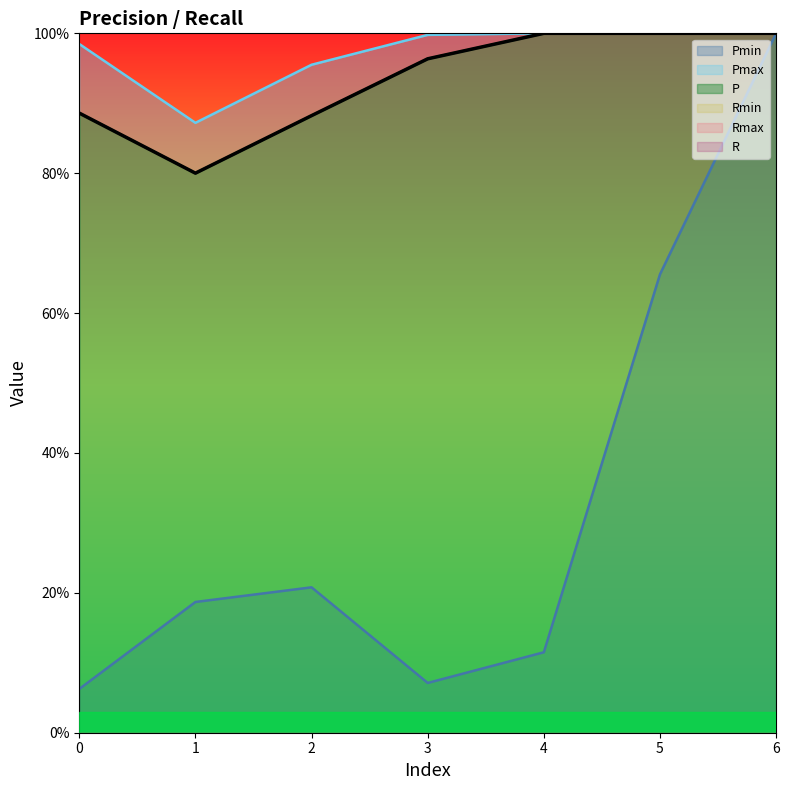

How many data points does each series have?

7